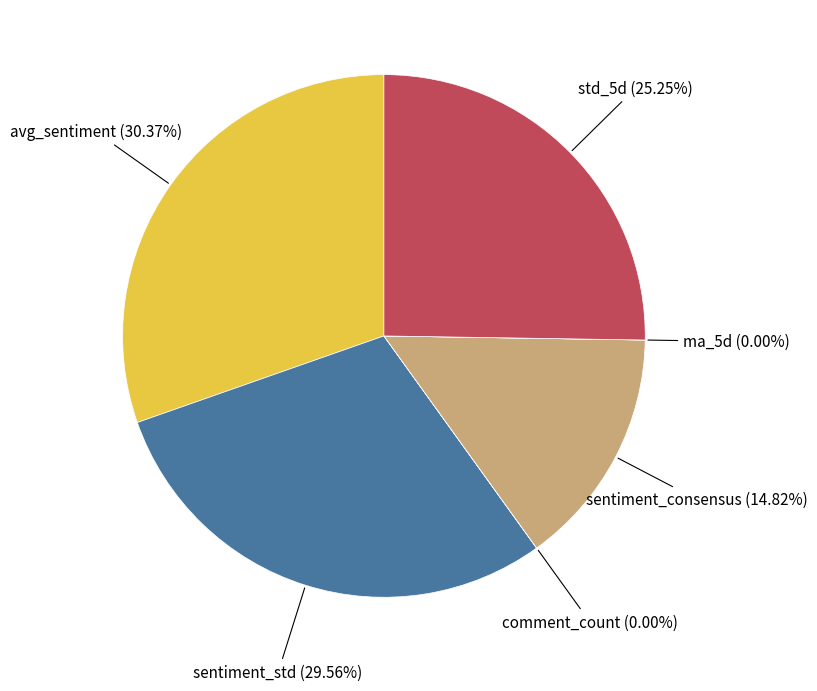

True or false: ma_5d accounts for 0% of the total.

True